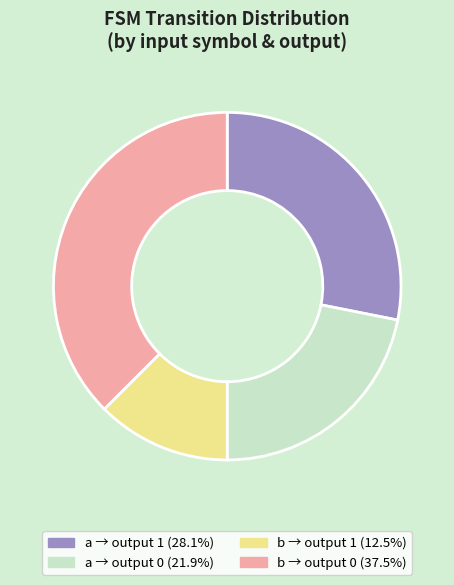

Is the sum of b → output 1 (12.5%) and a → output 1 (28.1%) greater than half?

No